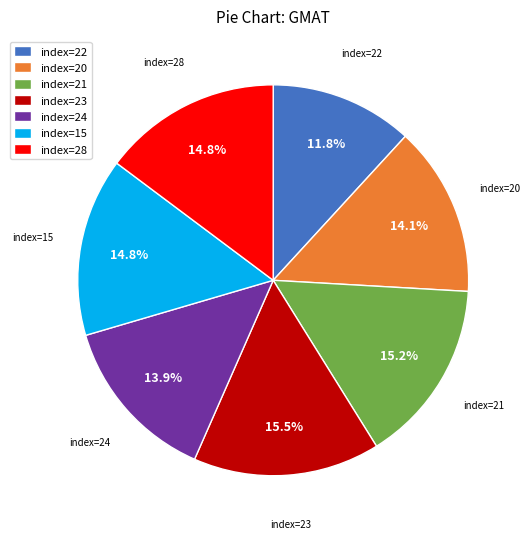

How many segments does this pie chart have?

7